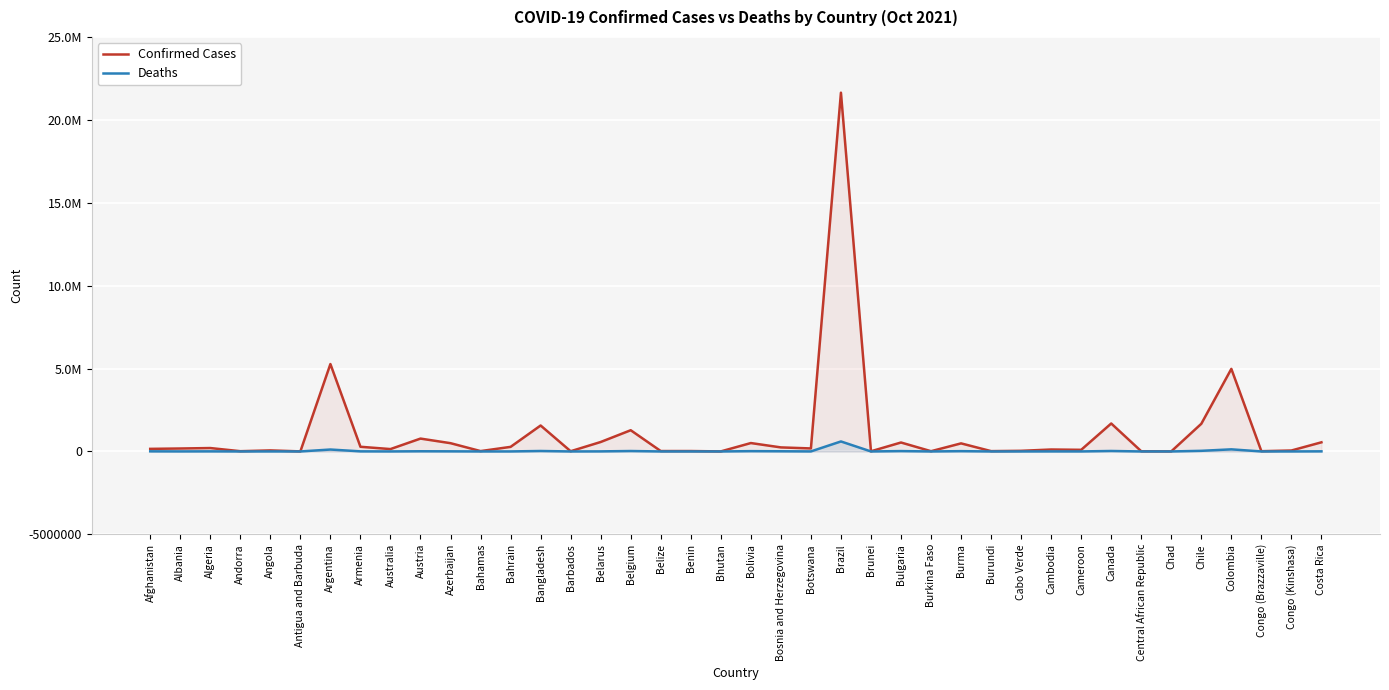

Reading left to right, what are all the values shown in this chart?

Confirmed Cases: 155764	177536	205199	15338	62789	3888	5272151	281991	143204	775782	498630	21580	276030	1565174	12773	570006	1279869	23990	24560	2617	506477	243914	181856	21638726	10356	539619	14686	486851	19555	38035	116665	98402	1686625	11469	5067	1669236	4980233	15514	57269	551144
Deaths: 7243	2810	5870	130	1662	95	115663	5778	1532	11167	6734	590	1391	27752	114	4386	25747	461	161	3	18832	11110	2386	603152	68	22231	203	18329	38	347	2658	1550	28534	100	174	37597	126830	222	1089	6797